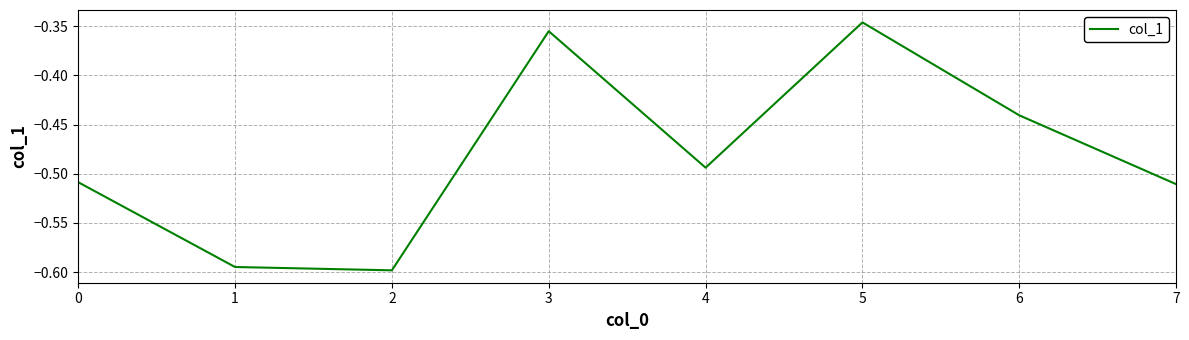

How many lines are shown in the chart?

1